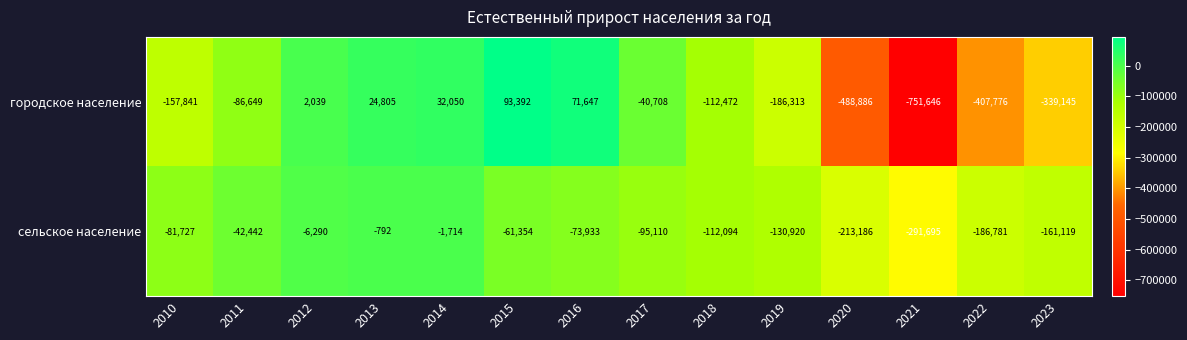

Between 2014 and 2016, which series saw the biggest shift?

сельское население